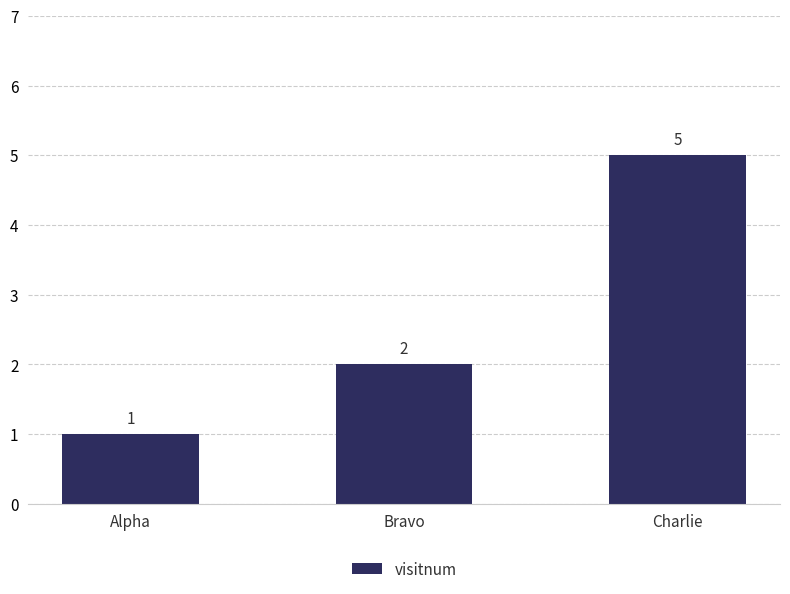

Reading left to right, what are all the values shown in this chart?

1	2	5